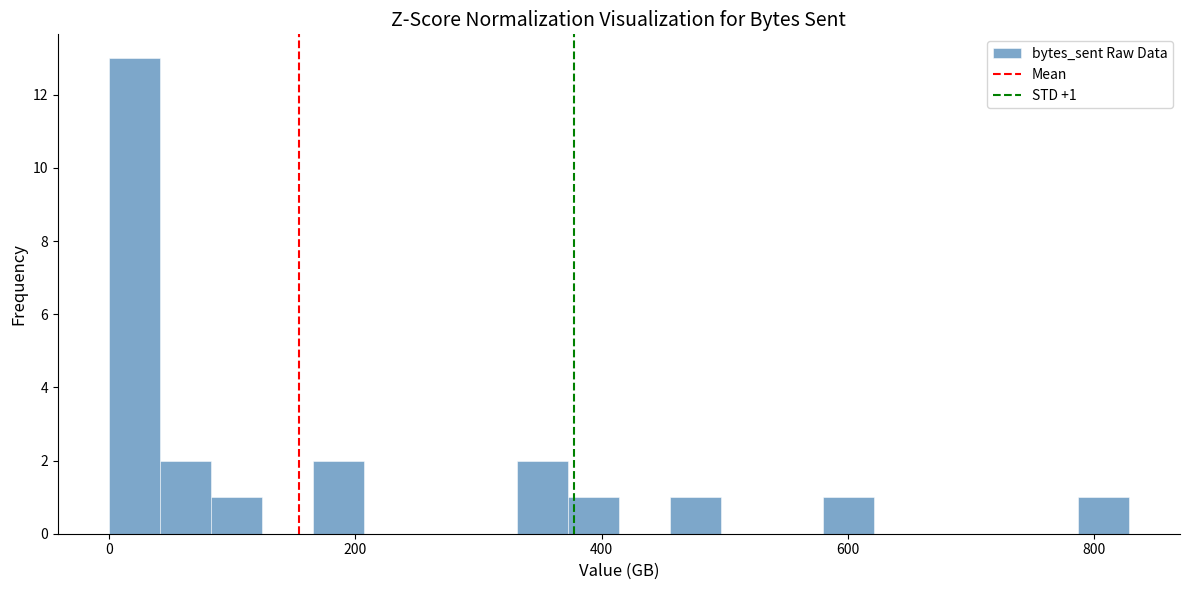

Read against the x-axis, roughly where is the centre of the tallest bar?

20